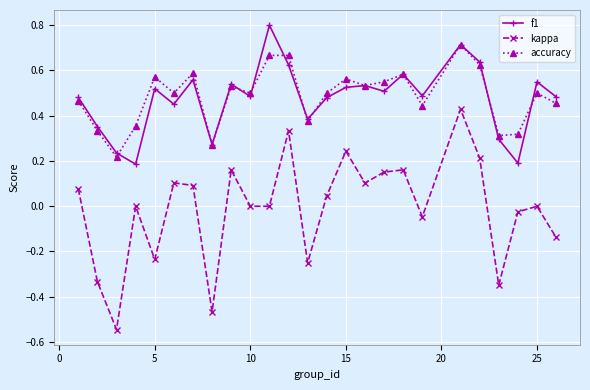

Which series has the largest range (max minus min)?

kappa